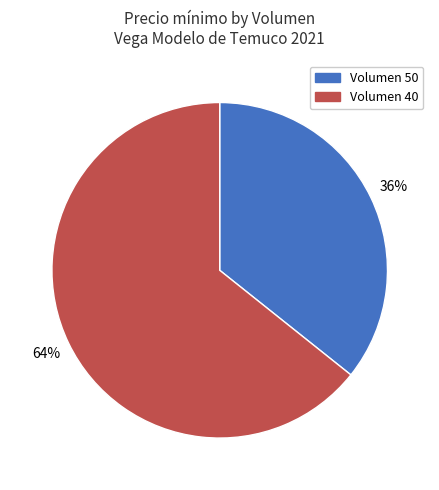

To the nearest percent, what is the average slice percentage?

50%